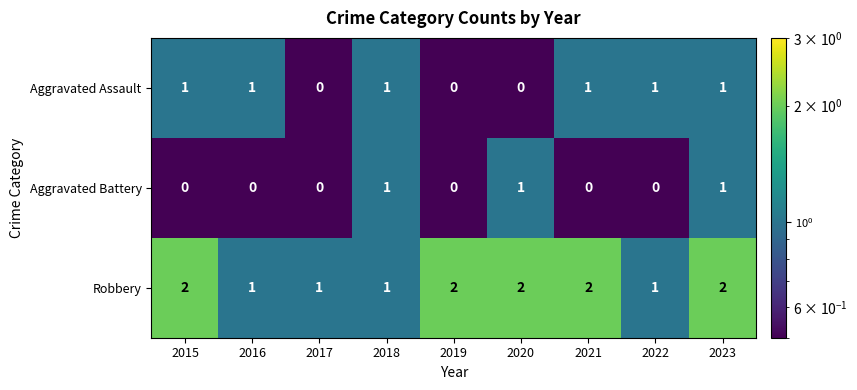

Between 2019 and 2021, which series saw the biggest shift?

Aggravated Assault